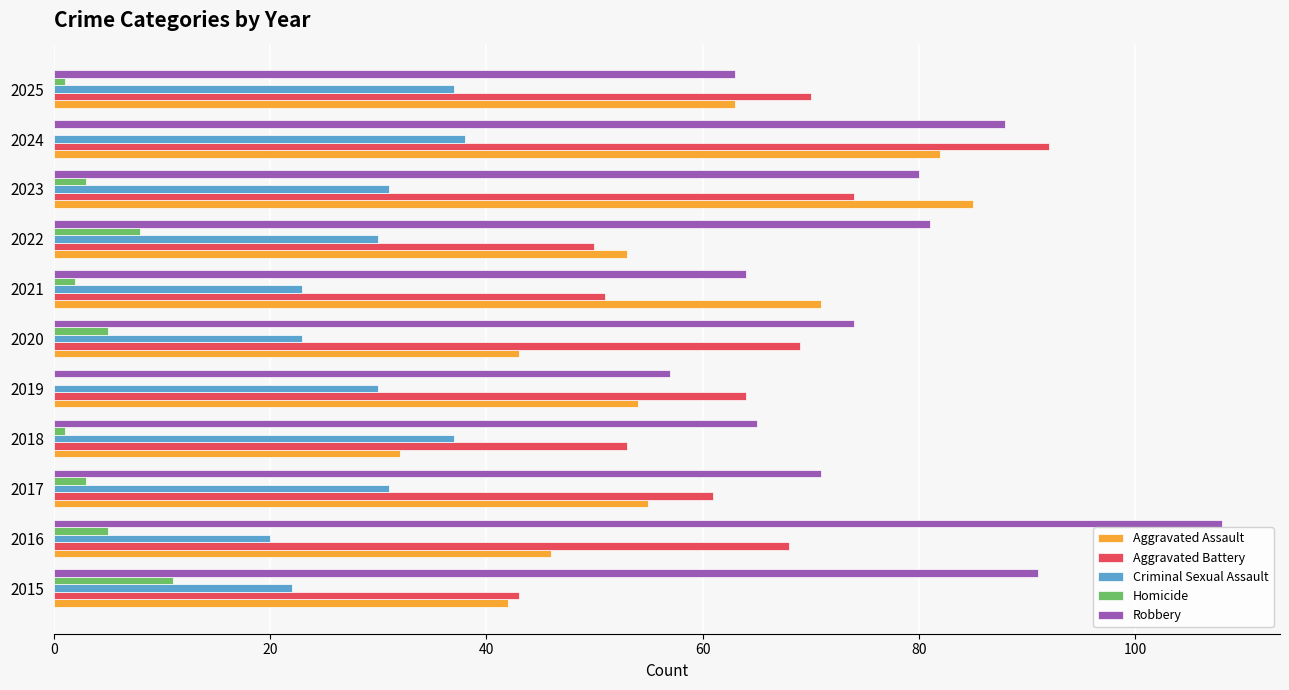

Which series changed the most between 2016 and 2020?

Robbery